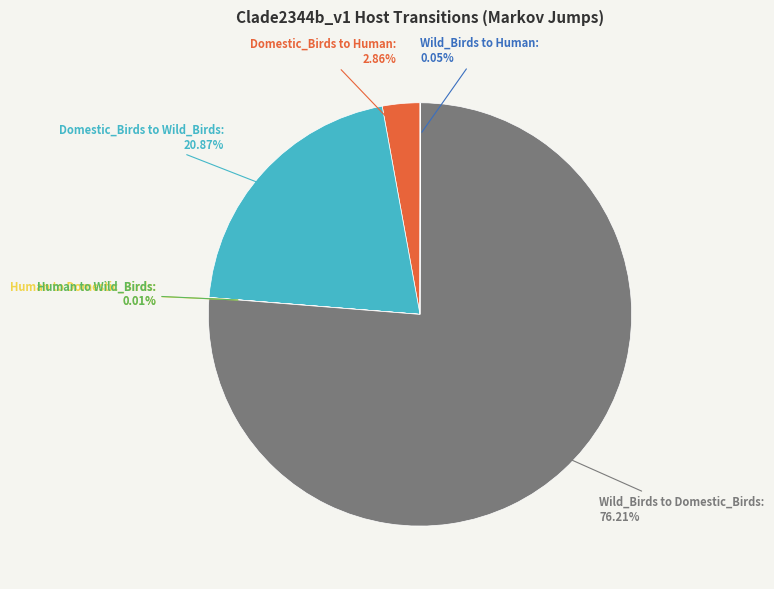

Which category accounts for the majority?

Wild_Birds to Domestic_Birds